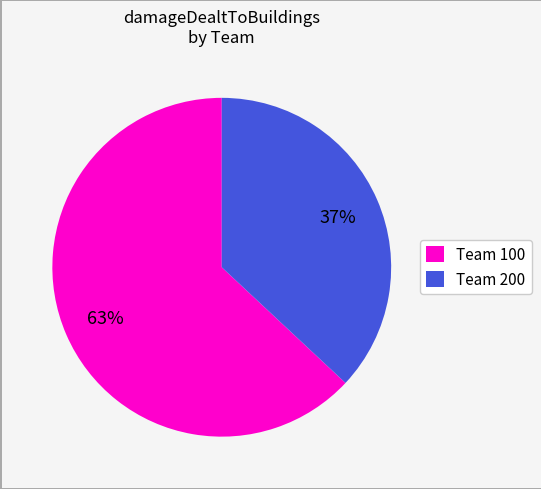

Is the sum of Team 100 and Team 200 greater than half?

Yes